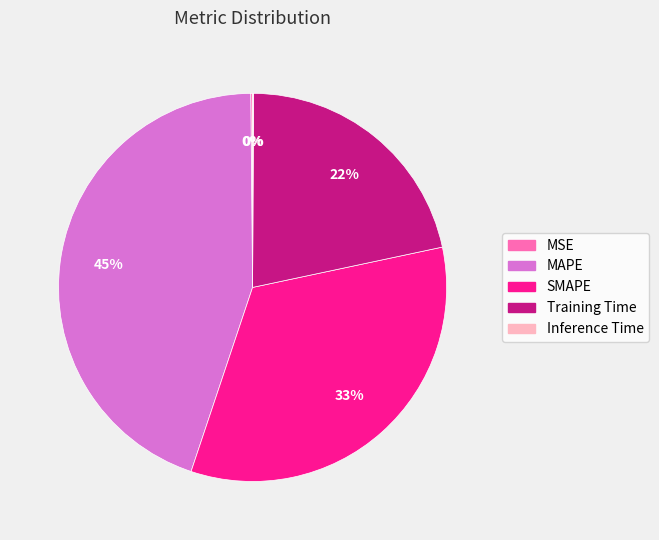

To the nearest percent, what is the average slice percentage?

20%